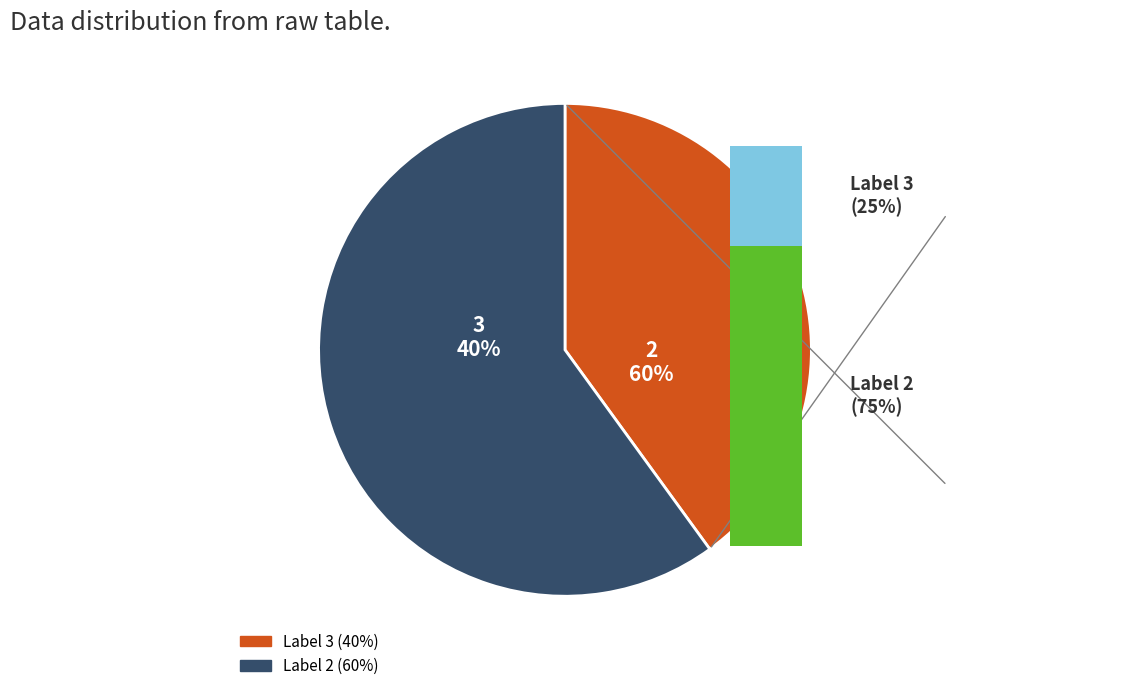

What is the total percentage of 3 and 2?

100.0%